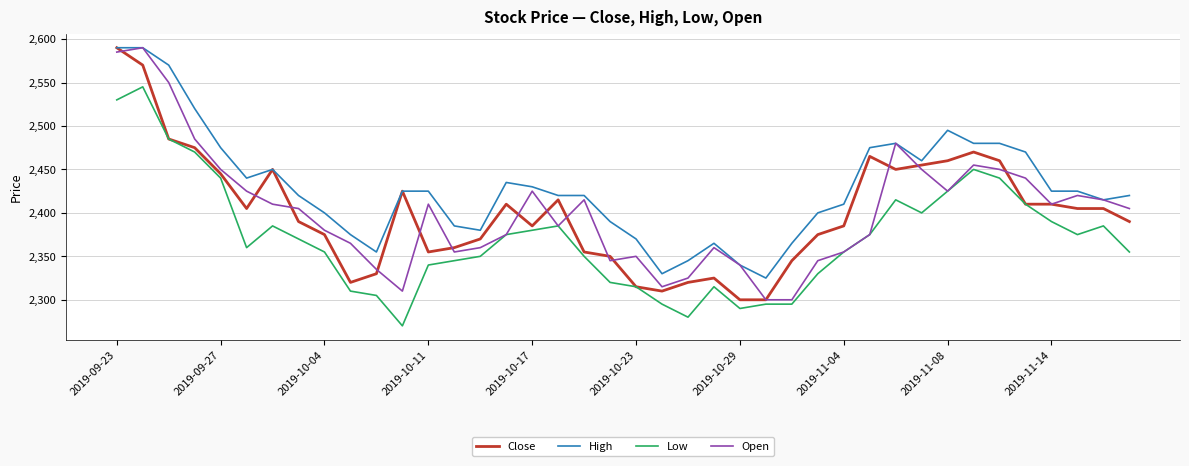

What is the minimum value shown in the chart?

2270